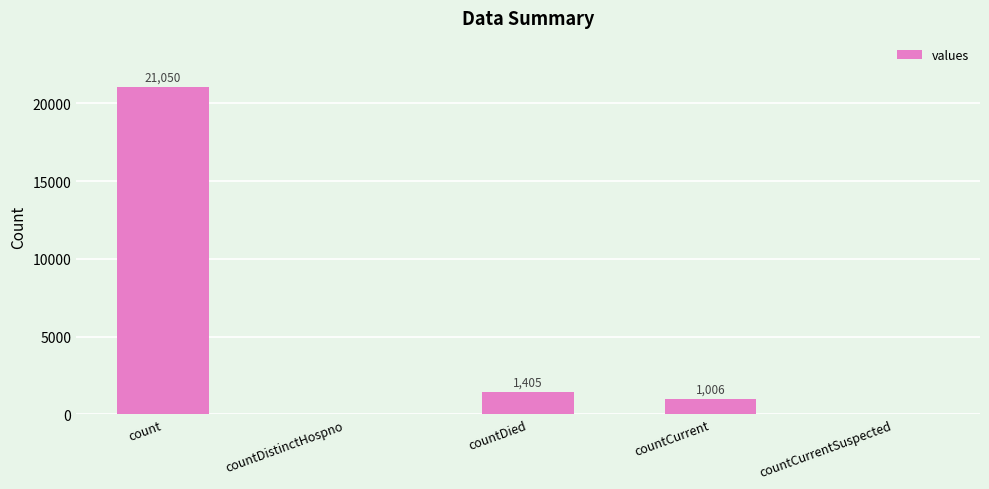

Reading left to right, extract all data points from this chart.

21050	0	1405	1006	0